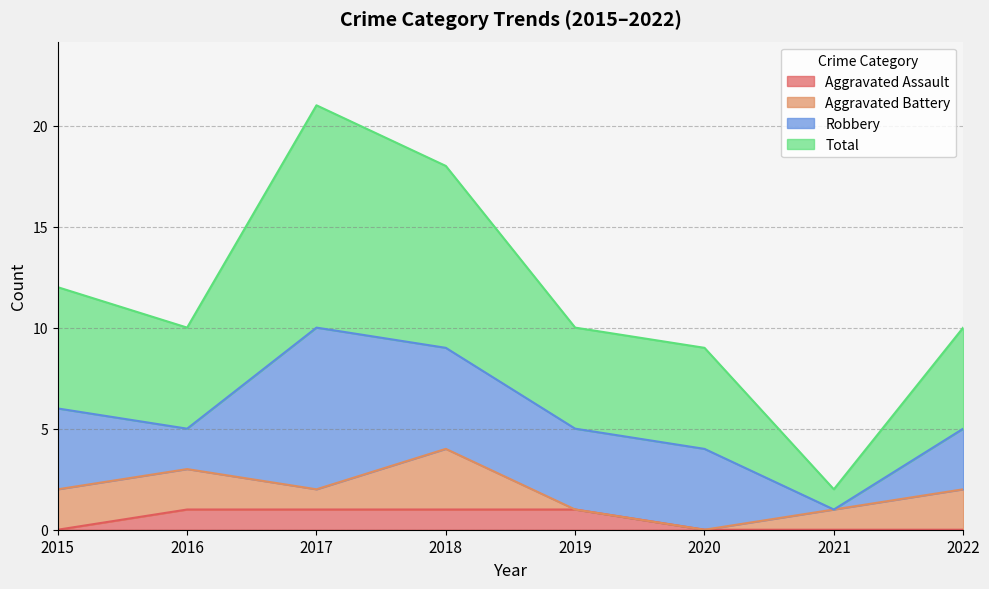

What are all the series names shown in the legend?

Aggravated Assault, Aggravated Battery, Robbery, Total